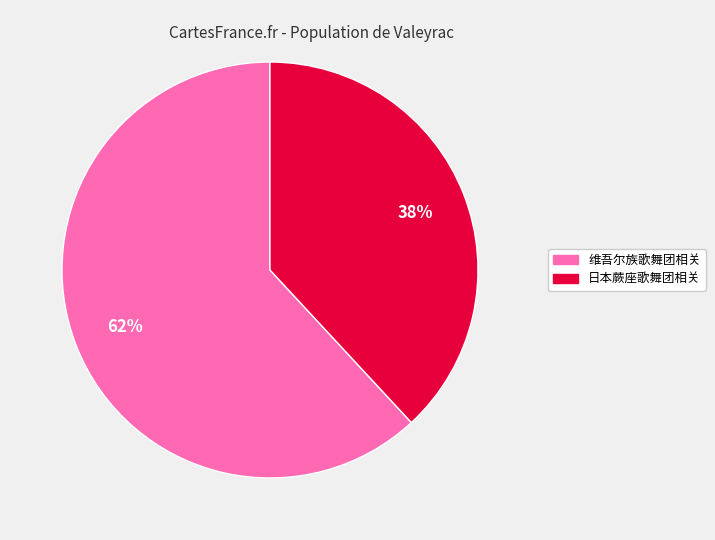

What is the largest slice in the pie chart?

维吾尔族歌舞团相关